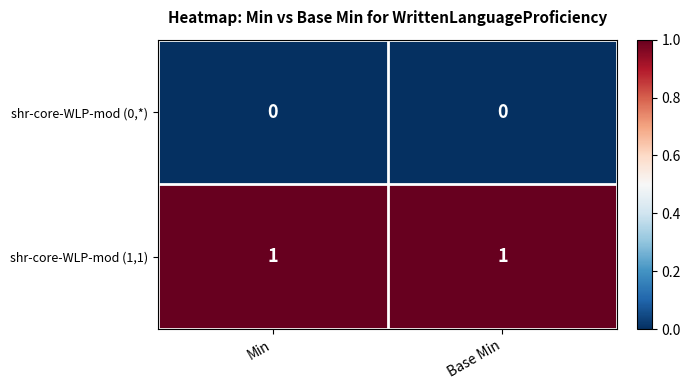

Which series has the largest total across all categories?

shr-core-WLP-mod (1,1)